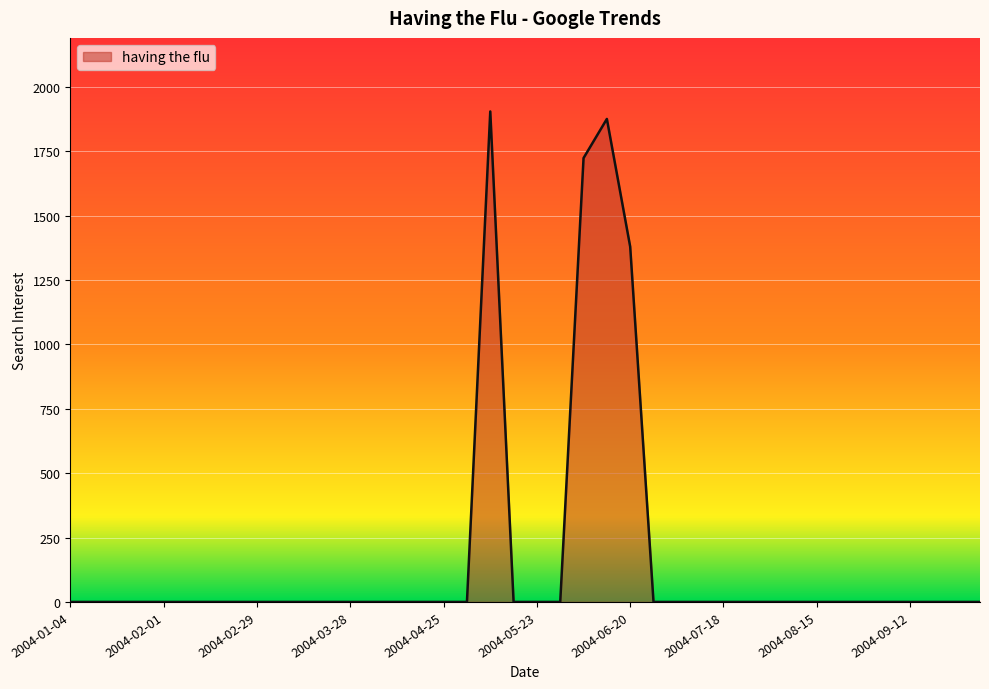

Count the number of data series in this chart.

1